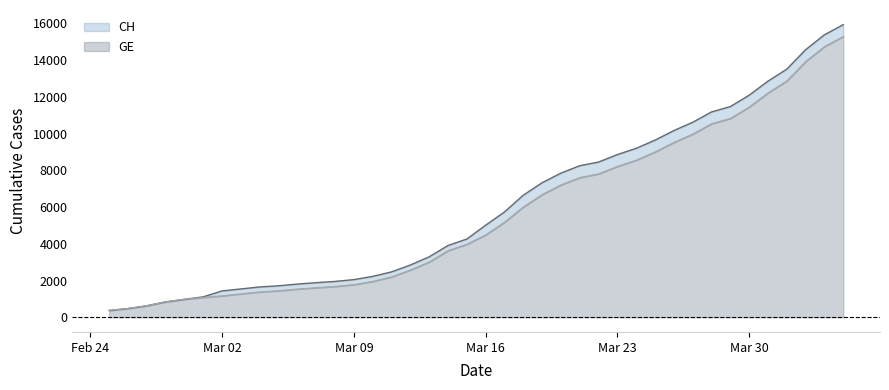

What is the highest value of the GE series?

15284